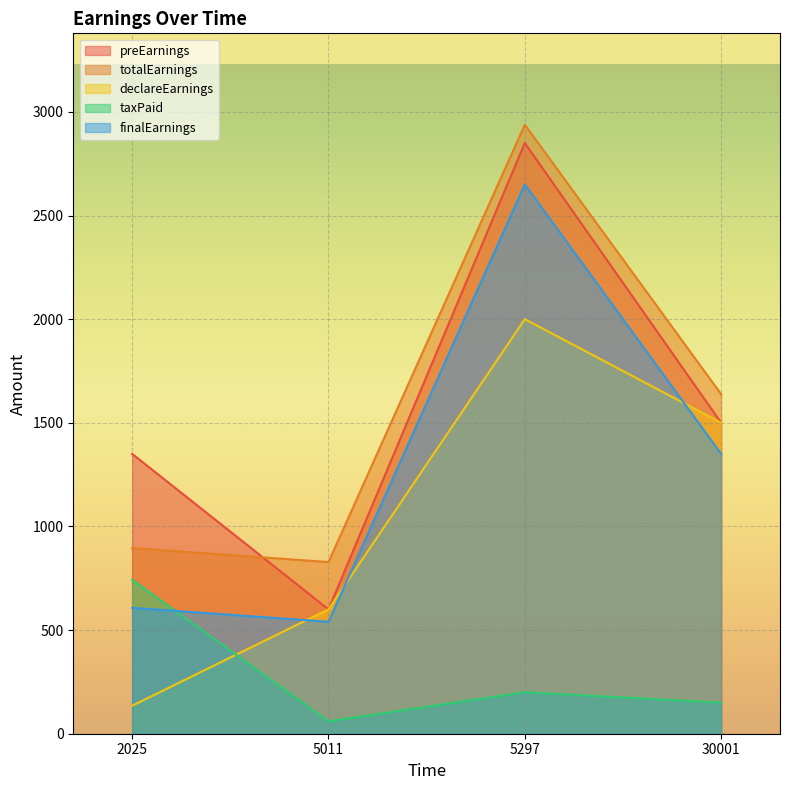

In finalEarnings, how many points are lower than both neighbors (excluding endpoints)?

1